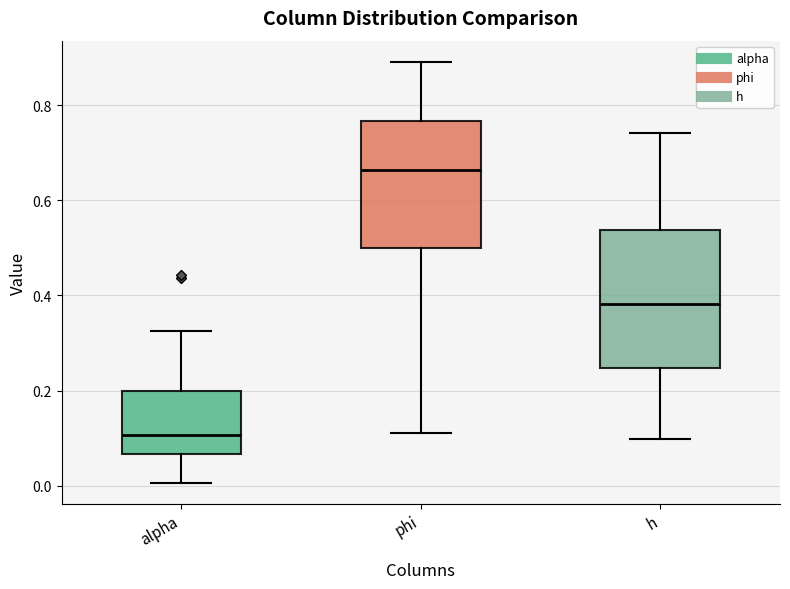

Where does the upper whisker of the box for h end on the y-axis? The values are not printed on the chart, so give them approximately, as read against the axis.

0.74